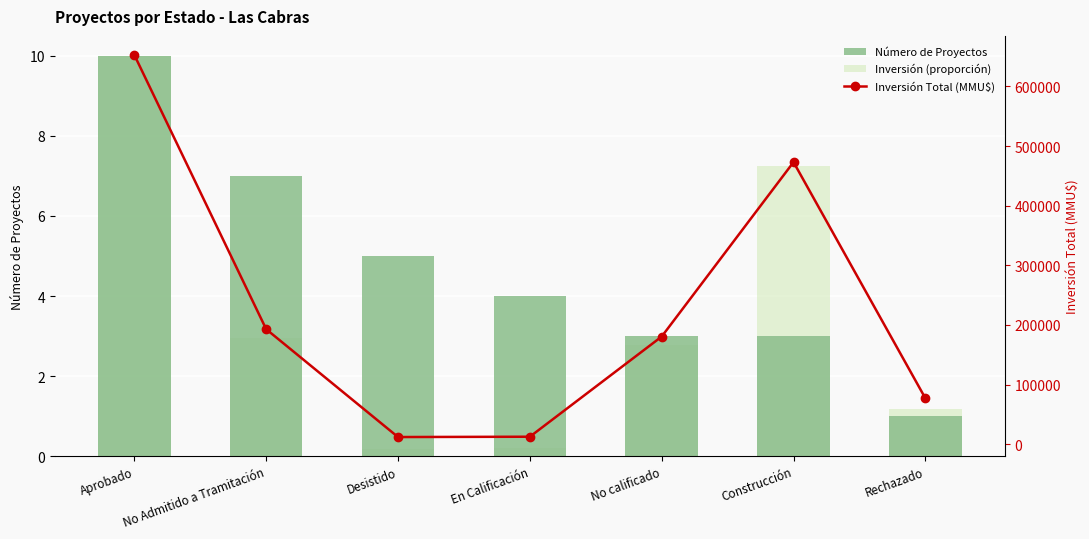

What is the value of the Inversión Total (MMU$) bar at the 1st from the left?

652644.0